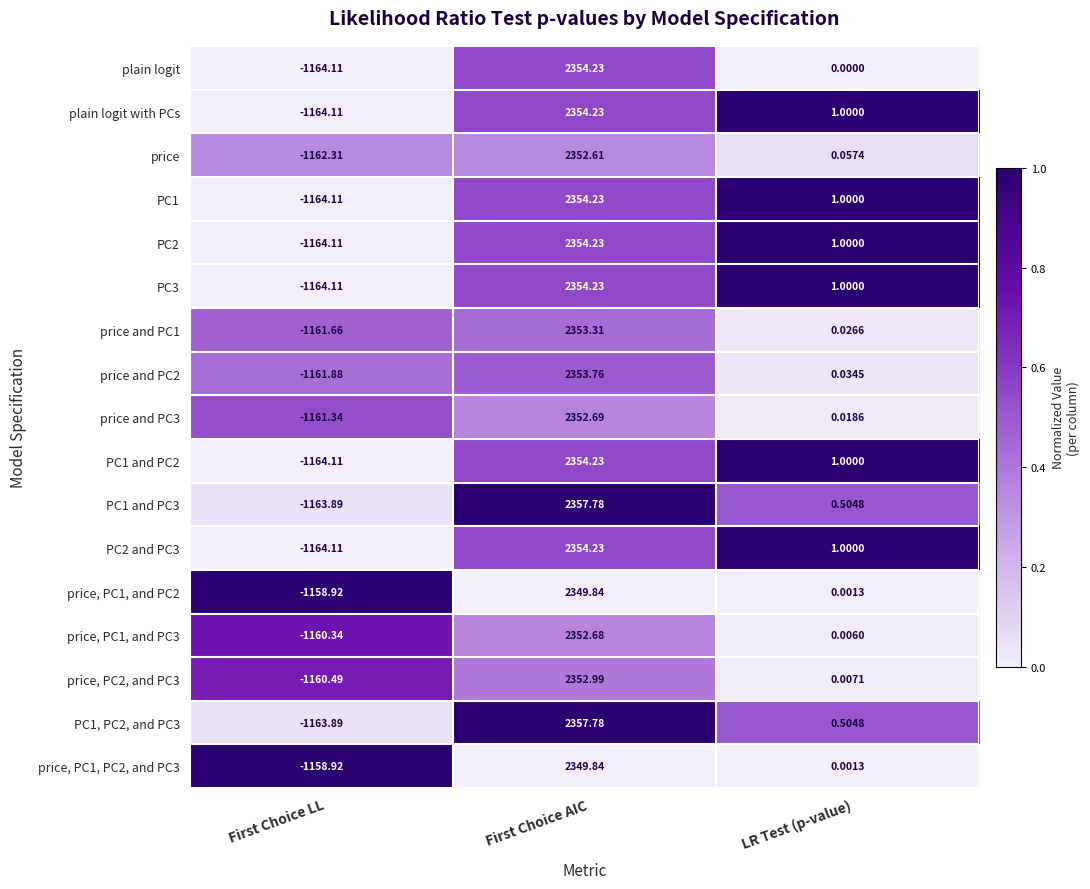

Where does the price and PC1 series first go above 0?

First Choice AIC